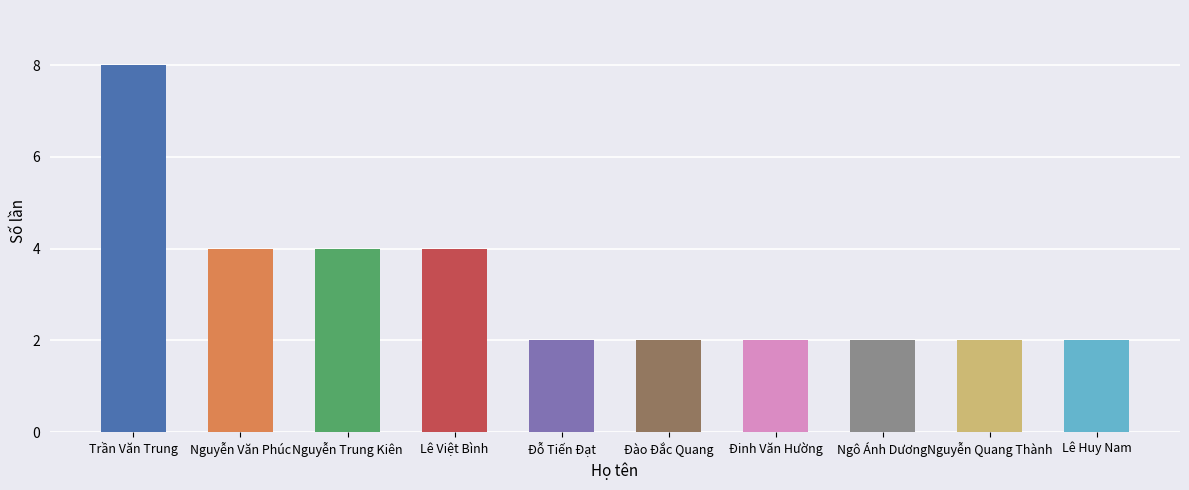

How many data points does each series have?

10